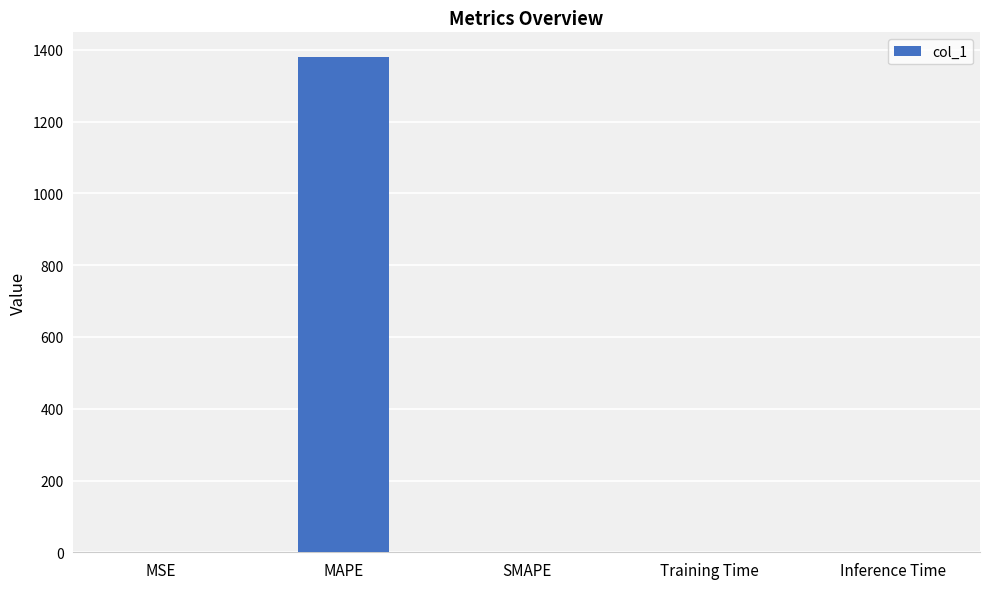

The chart shows a value of 0.0 at Inference Time. True or false?

True